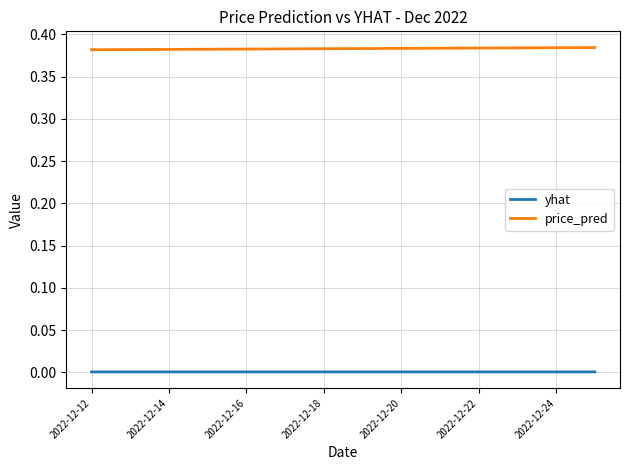

How many price_pred values are between 0 and 1?

14